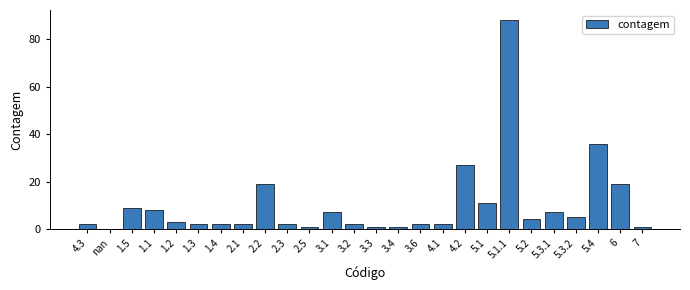

What is the sum of all values?

263